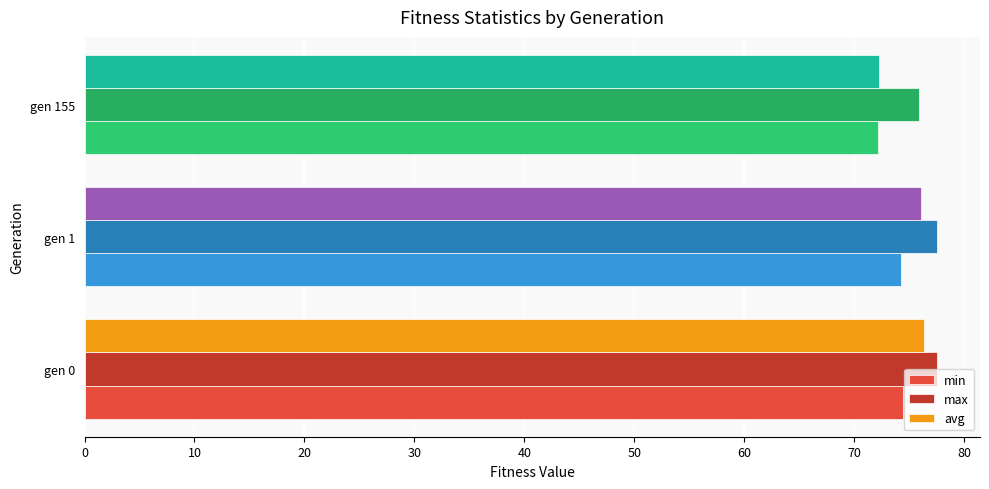

How many values in the min series are below 74?

1